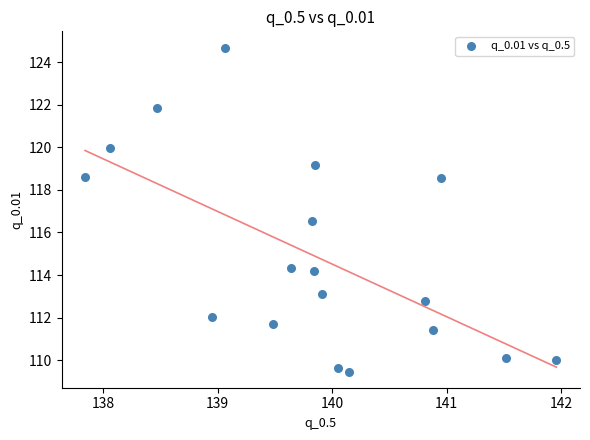

What is the range of Y values (max minus min)?

15.2